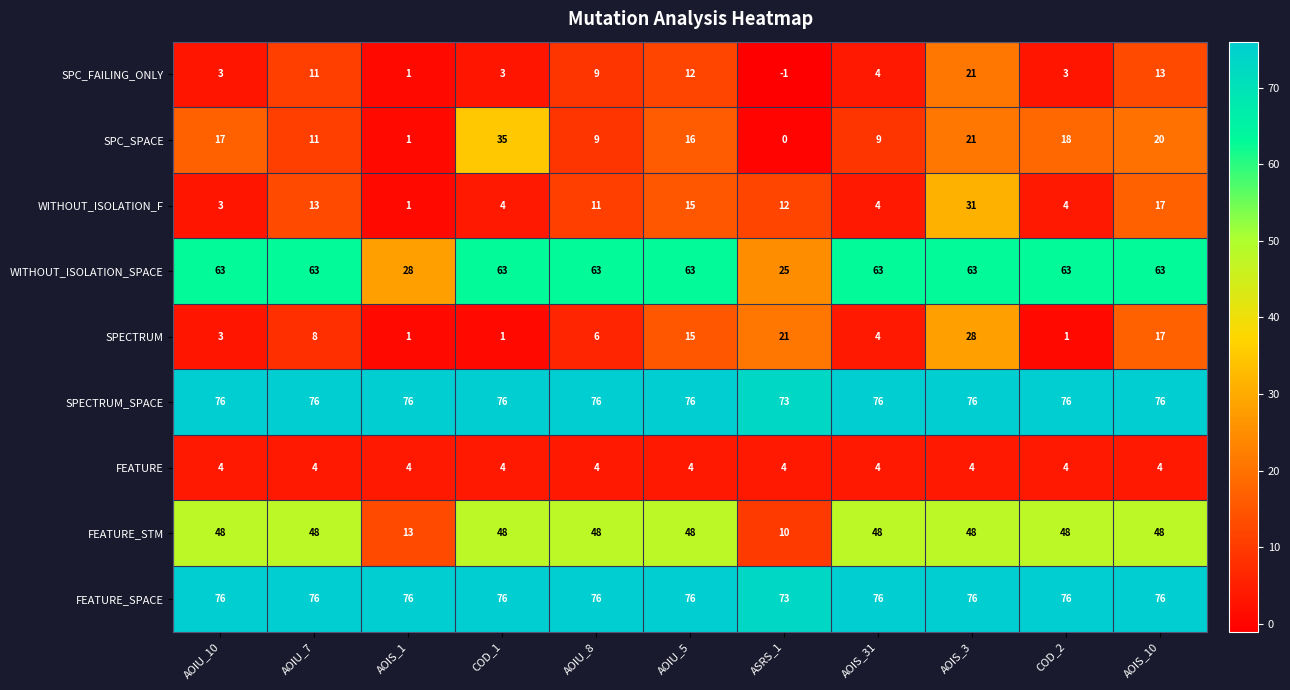

At how many categories does at least one series exceed 31?

11